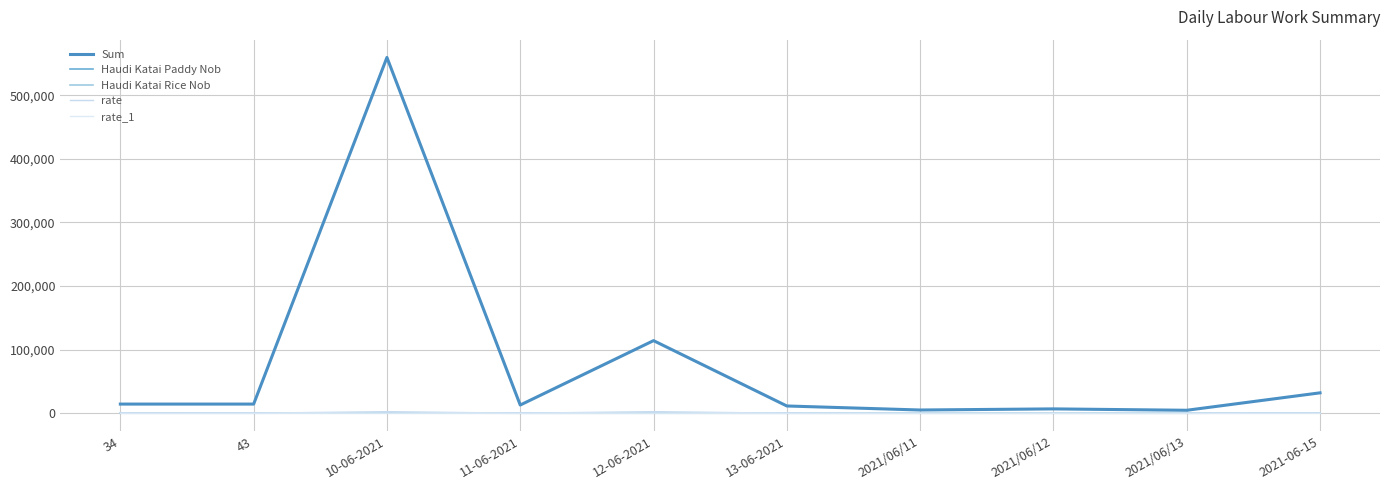

In Haudi Katai Paddy Nob, how many points are higher than both neighbors (excluding endpoints)?

3